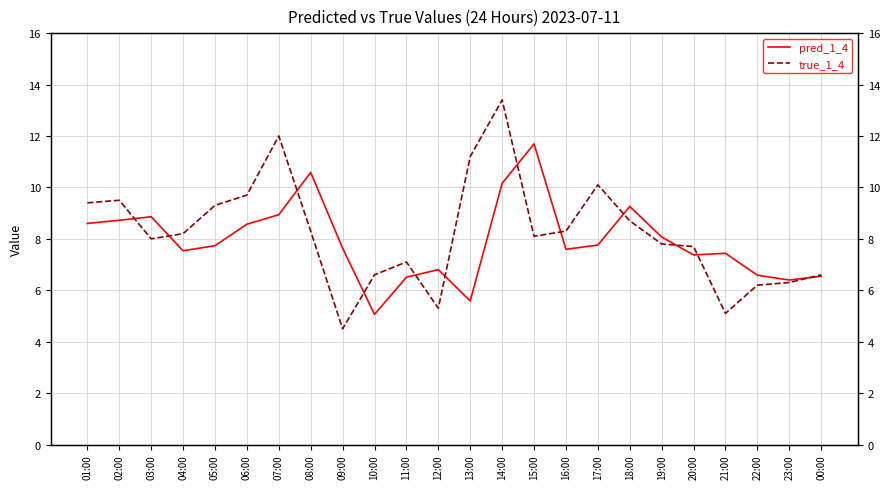

How many distinct data groups are displayed?

2